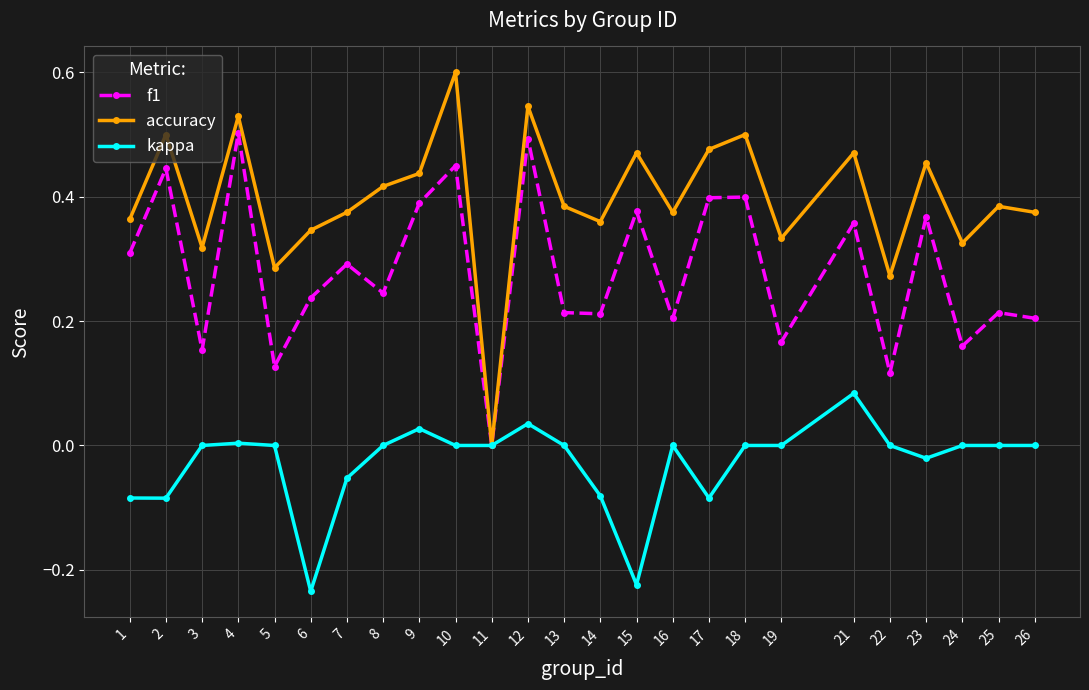

Which series has the widest spread of values?

accuracy